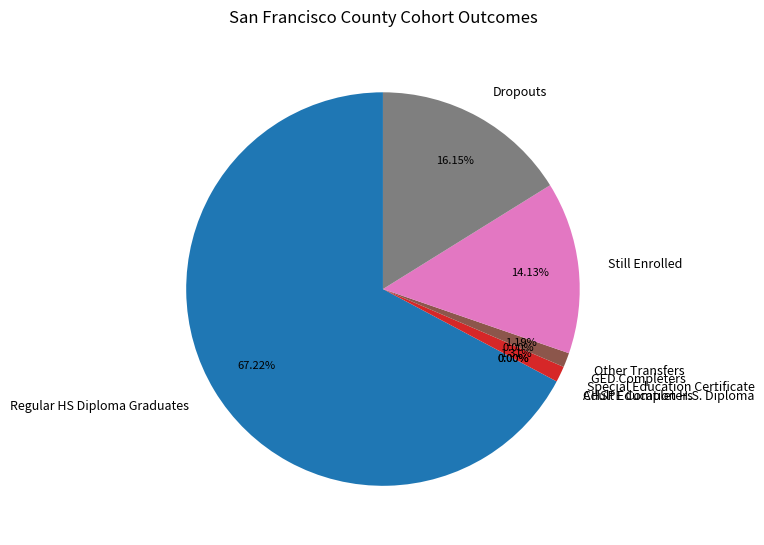

Rank the categories by value from highest to lowest.

Regular HS Diploma Graduates, Dropouts, Still Enrolled, Special Education Certificate, Other Transfers, CHSPE Completers, Adult Education H.S. Diploma, GED Completers